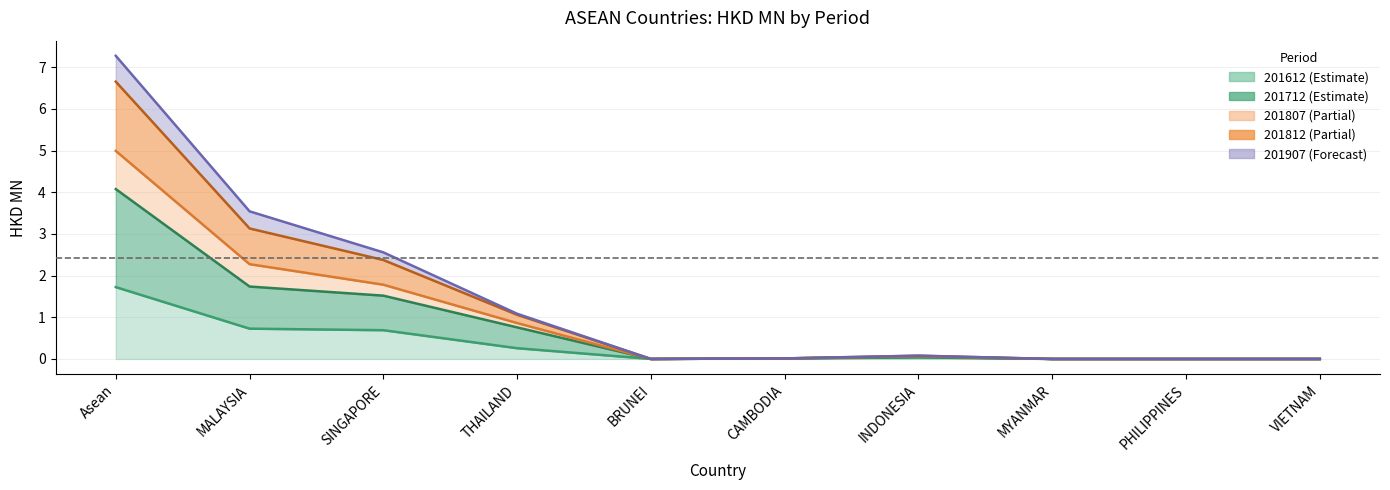

What is the sum of the 201807 values at MALAYSIA and INDONESIA?

3.6